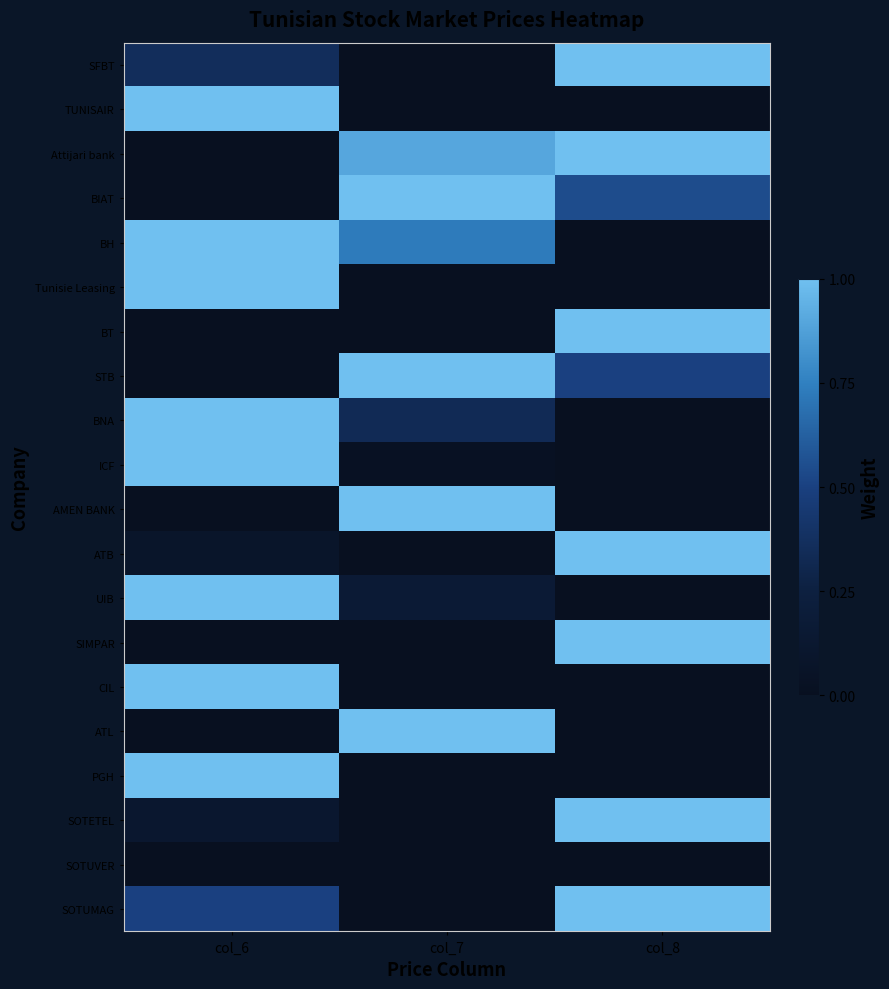

Reading left to right, transcribe all the data shown in this chart.

SFBT: col_6=0.4	col_7=0.0	col_8=1.0
TUNISAIR: col_6=1.0	col_7=0.0	col_8=0.0
Attijari bank: col_6=0.0	col_7=0.9	col_8=1.0
BIAT: col_6=0.0	col_7=1.0	col_8=0.5
BH: col_6=1.0	col_7=0.7	col_8=0.0
Tunisie Leasing: col_6=1.0	col_7=0.0	col_8=0.0
BT: col_6=0.0	col_7=0.0	col_8=1.0
STB: col_6=0.0	col_7=1.0	col_8=0.5
BNA: col_6=1.0	col_7=0.3	col_8=0.0
ICF: col_6=1.0	col_7=0.0	col_8=0.0
AMEN BANK: col_6=0.0	col_7=1.0	col_8=0.0
ATB: col_6=0.1	col_7=0.0	col_8=1.0
UIB: col_6=1.0	col_7=0.2	col_8=0.0
SIMPAR: col_6=0.0	col_7=0.0	col_8=1.0
CIL: col_6=1.0	col_7=0.0	col_8=0.0
ATL: col_6=0.0	col_7=1.0	col_8=0.0
PGH: col_6=1.0	col_7=0.0	col_8=0.0
SOTETEL: col_6=0.1	col_7=0.0	col_8=1.0
SOTUVER: col_6=0.0	col_7=0.0	col_8=0.0
SOTUMAG: col_6=0.5	col_7=0.0	col_8=1.0